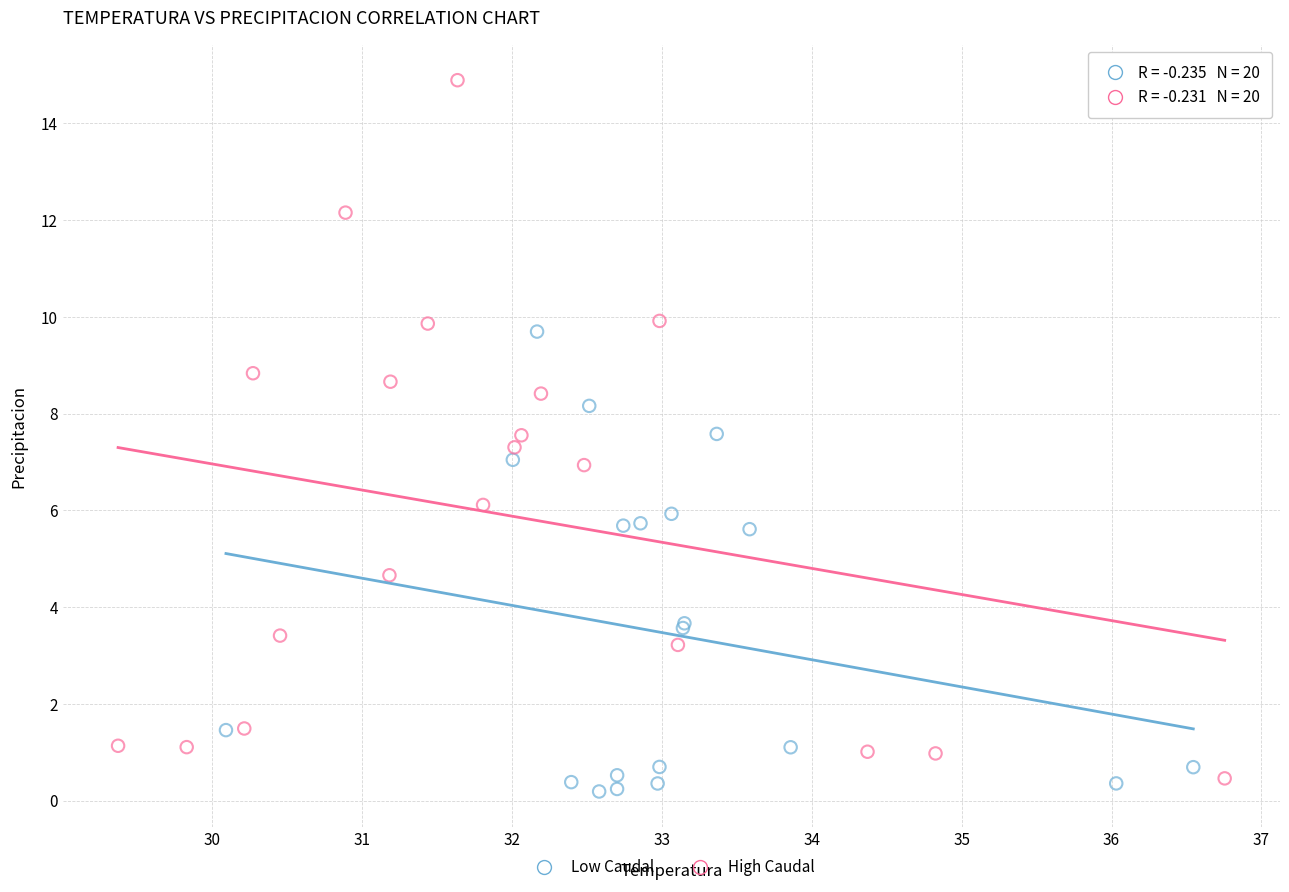

Which series has the largest Y range (max minus min)?

High Caudal